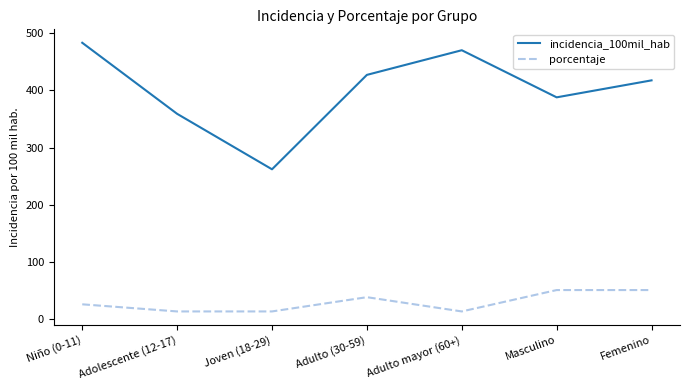

The incidencia_100mil_hab series shows 470.6 at Adulto mayor (60+). True or false?

True